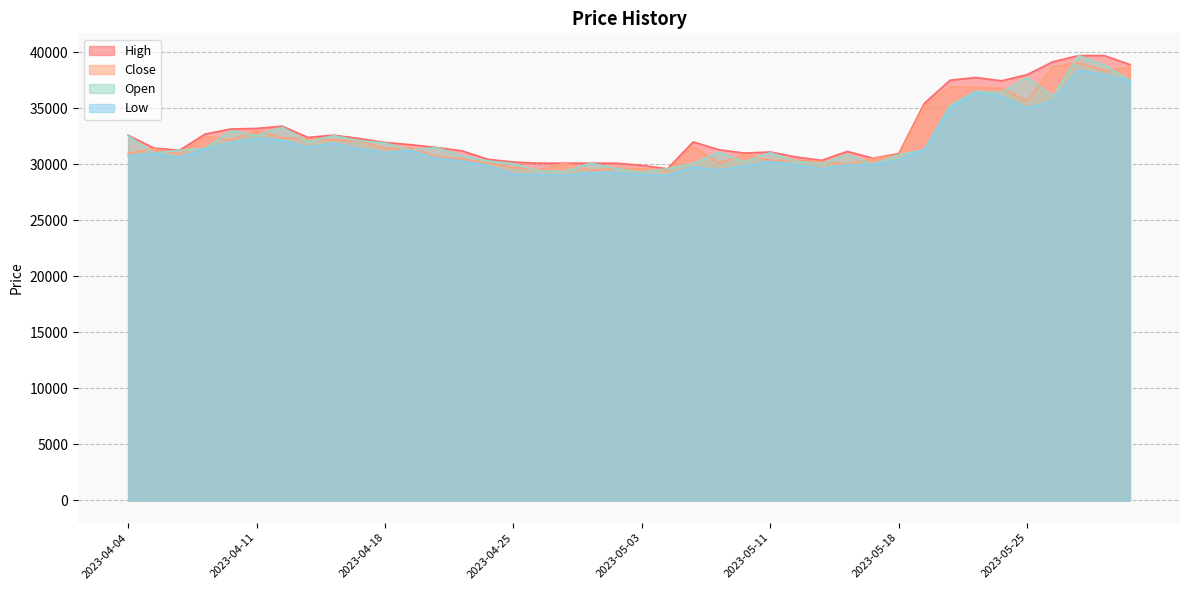

Is the value of Low at 2023-05-16 greater than the value of High at 2023-04-20?

No